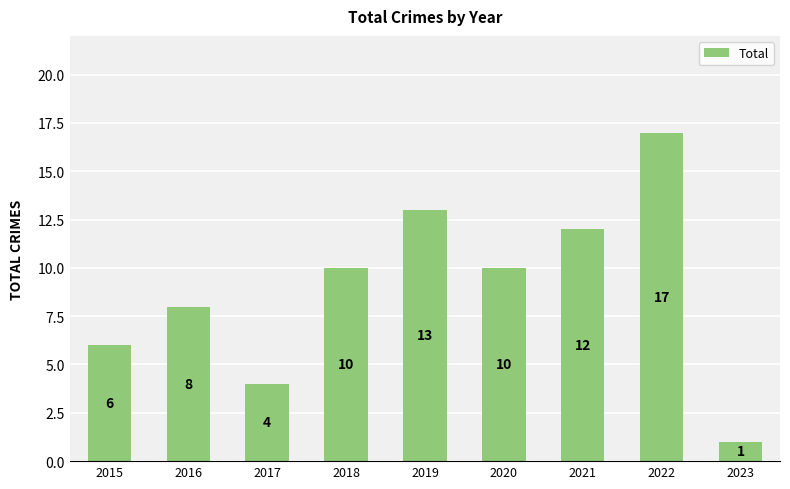

What is the maximum value shown in the chart?

17